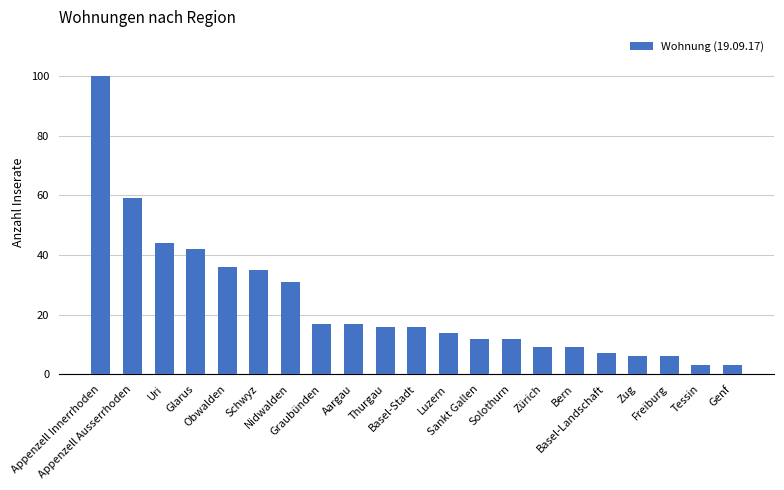

At which label does the data first exceed 16?

Appenzell Innerrhoden